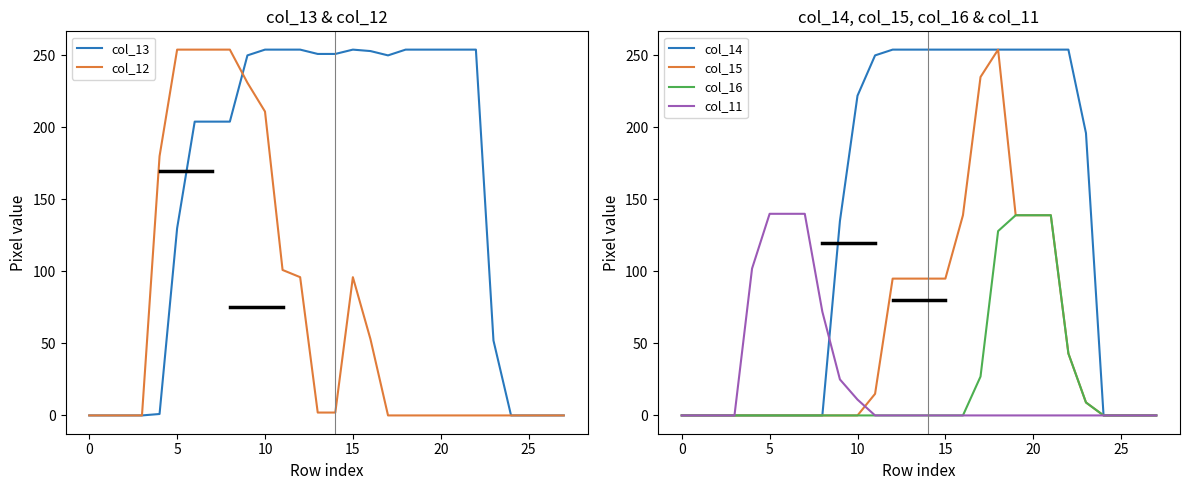

How many values in the col_13 series are below 250?

14